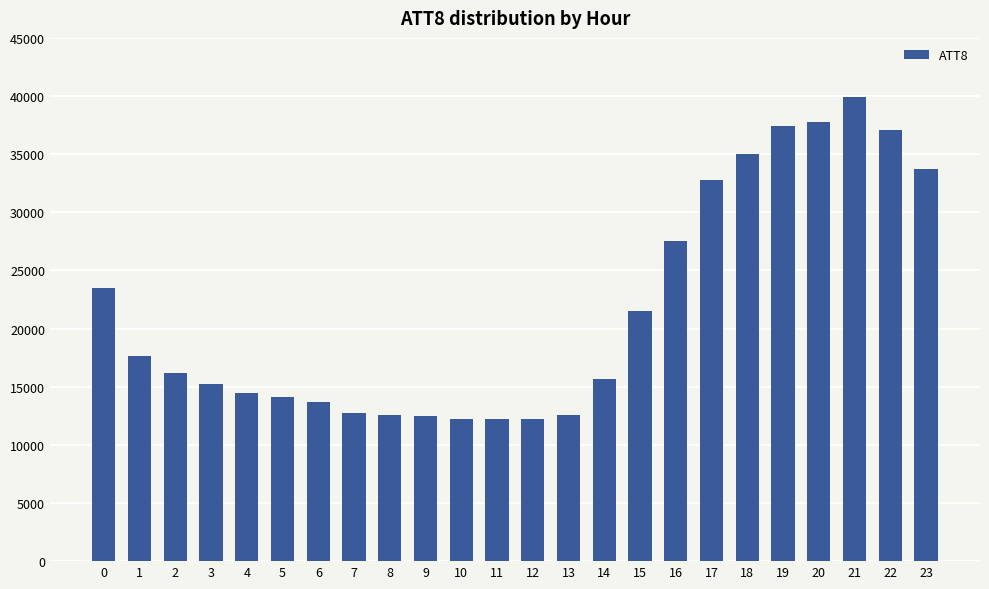

What is the approximate value at 14, to the nearest 100?

15700